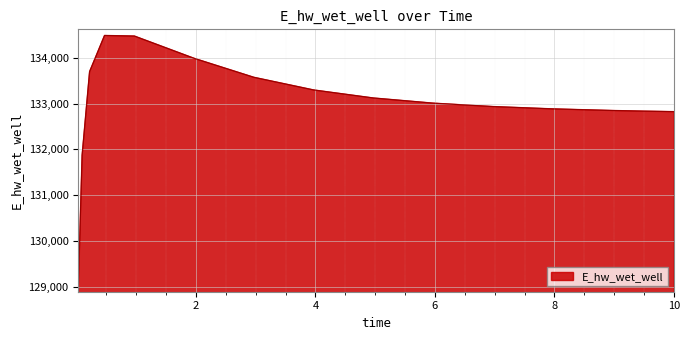

What is the smallest value displayed?

129019.3